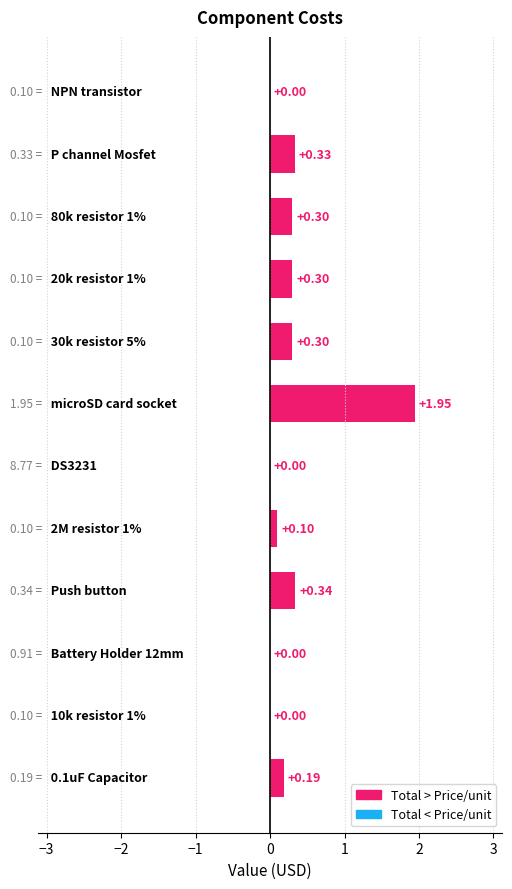

What is the sum of all values?

3.8